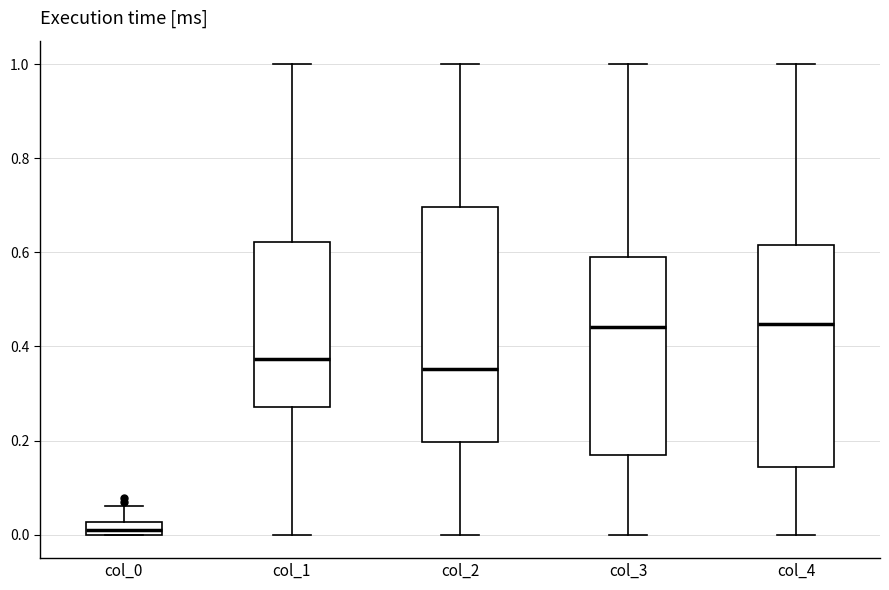

Which box is the tallest, from its lower edge to its upper edge?

col_2